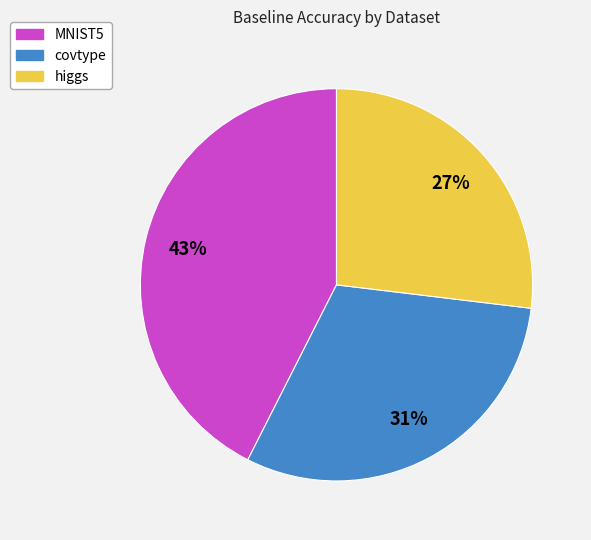

The higgs slice represents 18% of the pie. True or false?

False